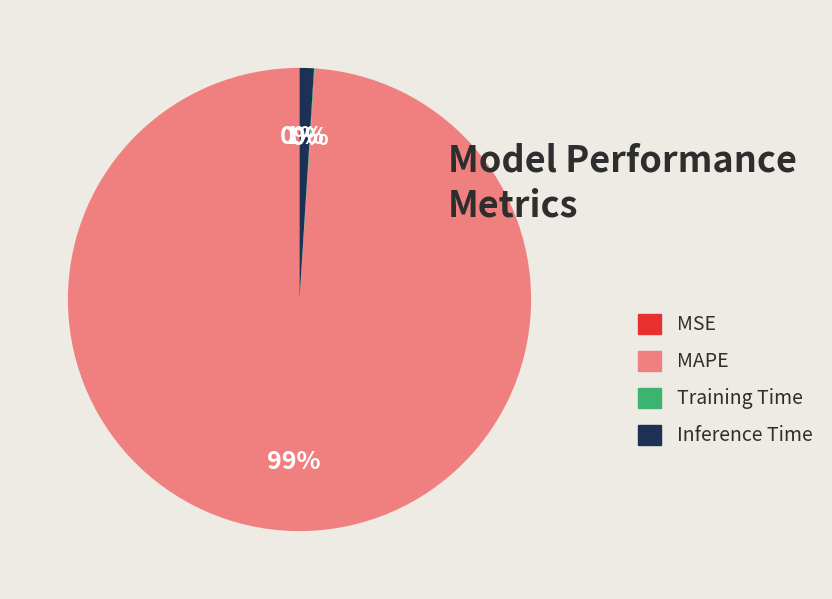

What is the largest slice in the pie chart?

MAPE